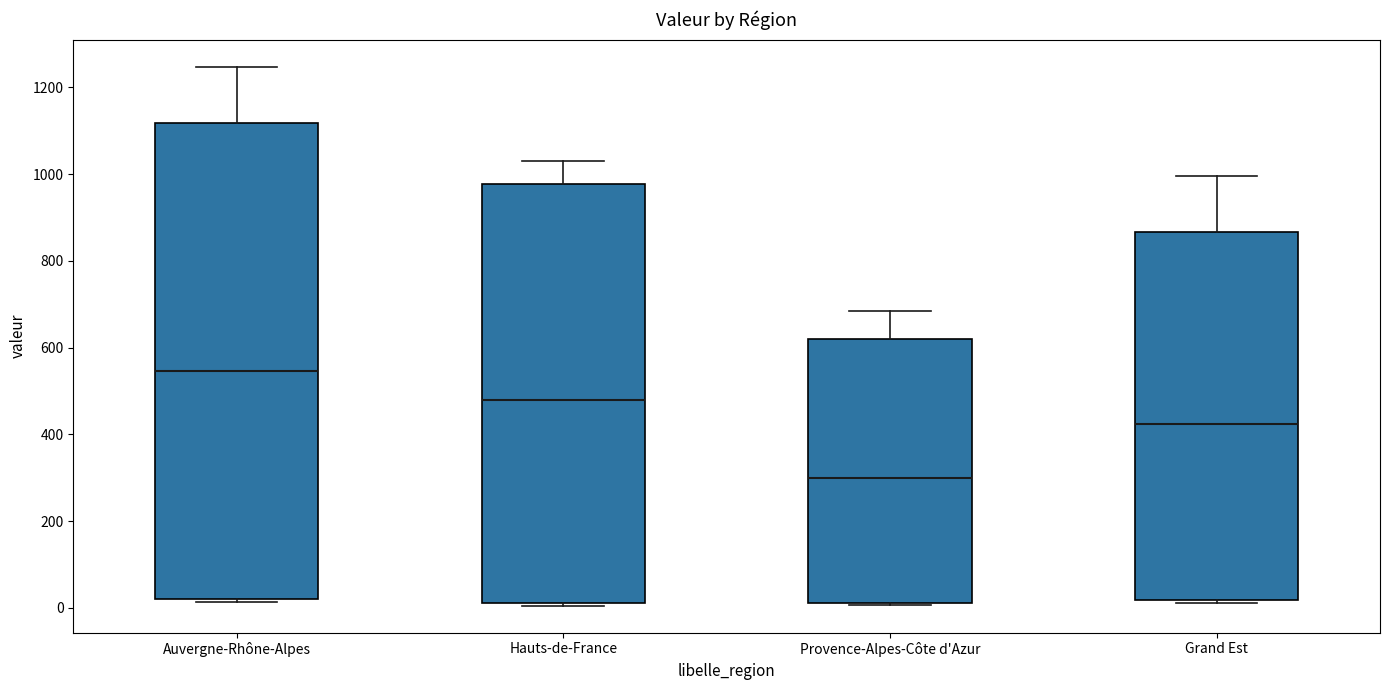

Reading left to right, transcribe this box plot: for each box, give where its median line is, the range the box spans, and where its two whiskers end, as read against the y-axis. The values are not printed on the chart, so give them approximately, as read against the axis.

Auvergne-Rhône-Alpes: median 540, box 20 to 1120, whiskers 20 (just below the box's lower edge) to 1240
Hauts-de-France: median 480, box 20 to 980, whiskers 0 to 1040
Provence-Alpes-Côte d'Azur: median 300, box 20 to 620, whiskers 0 to 680
Grand Est: median 420, box 20 to 860, whiskers 20 (just below the box's lower edge) to 1000